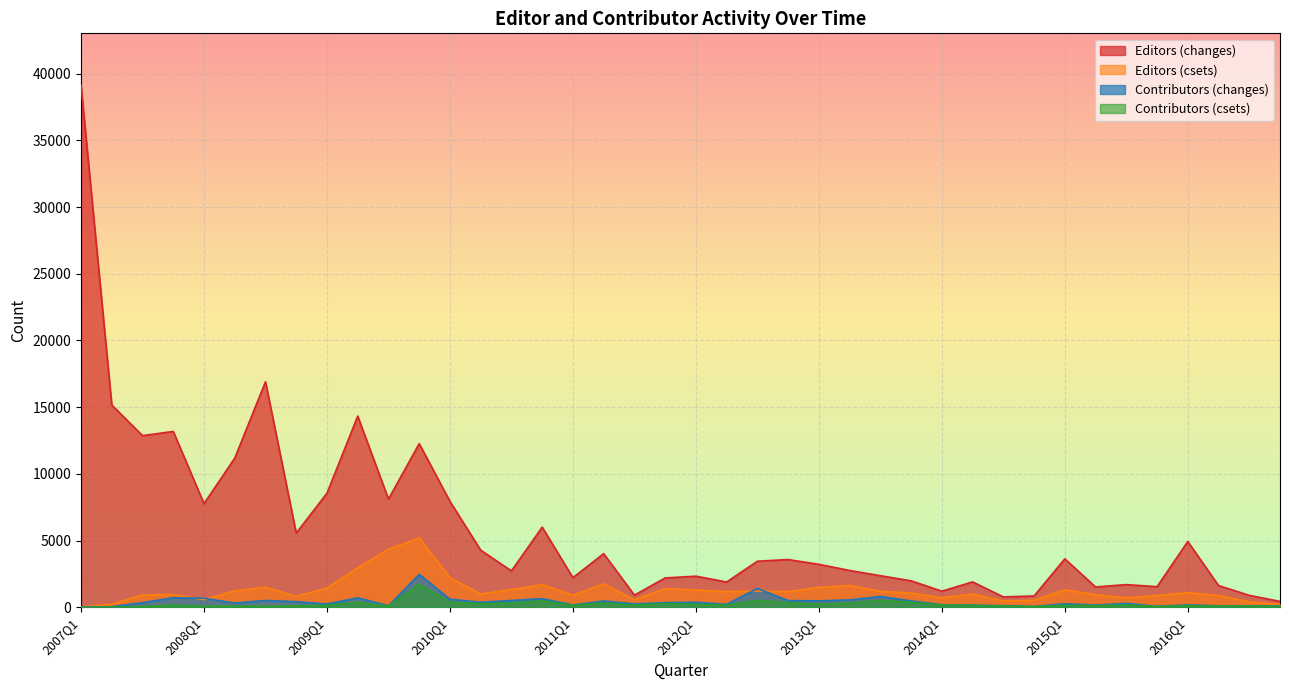

What is the sum of the Editors (csets) values at 2007Q2 and 2015Q4?

1113